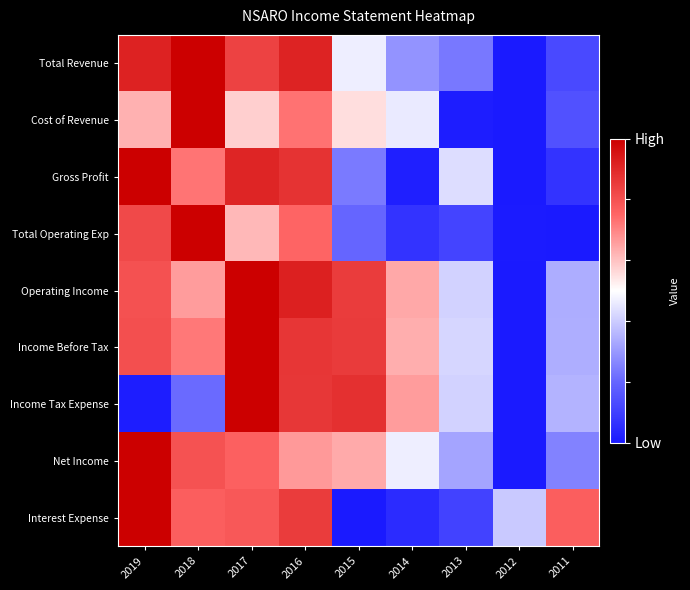

Reading left to right, what are all the values shown in this chart?

Total Revenue: 2019=0.9	2018=1.0	2017=0.8	2016=0.9	2015=0.5	2014=0.3	2013=0.2	2012=0.0	2011=0.1
Cost of Revenue: 2019=0.6	2018=1.0	2017=0.6	2016=0.7	2015=0.6	2014=0.5	2013=0.0	2012=0.0	2011=0.1
Gross Profit: 2019=1.0	2018=0.7	2017=0.9	2016=0.9	2015=0.2	2014=0.0	2013=0.4	2012=0.0	2011=0.1
Total Operating Exp: 2019=0.8	2018=1.0	2017=0.6	2016=0.8	2015=0.2	2014=0.1	2013=0.1	2012=0.0	2011=0.0
Operating Income: 2019=0.8	2018=0.7	2017=1.0	2016=0.9	2015=0.9	2014=0.6	2013=0.4	2012=0.0	2011=0.3
Income Before Tax: 2019=0.8	2018=0.7	2017=1.0	2016=0.9	2015=0.9	2014=0.6	2013=0.4	2012=0.0	2011=0.3
Income Tax Expense: 2019=0.0	2018=0.2	2017=1.0	2016=0.9	2015=0.9	2014=0.7	2013=0.4	2012=0.0	2011=0.4
Net Income: 2019=1.0	2018=0.8	2017=0.8	2016=0.7	2015=0.6	2014=0.5	2013=0.3	2012=0.0	2011=0.3
Interest Expense: 2019=1.0	2018=0.8	2017=0.8	2016=0.9	2015=0.0	2014=0.0	2013=0.1	2012=0.4	2011=0.8